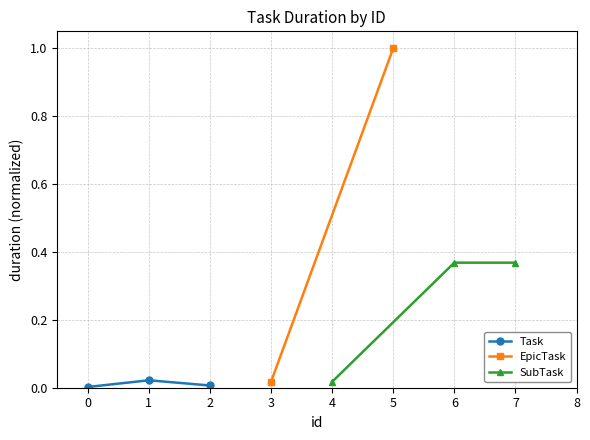

The Task series shows 0.0 at 0. True or false?

True